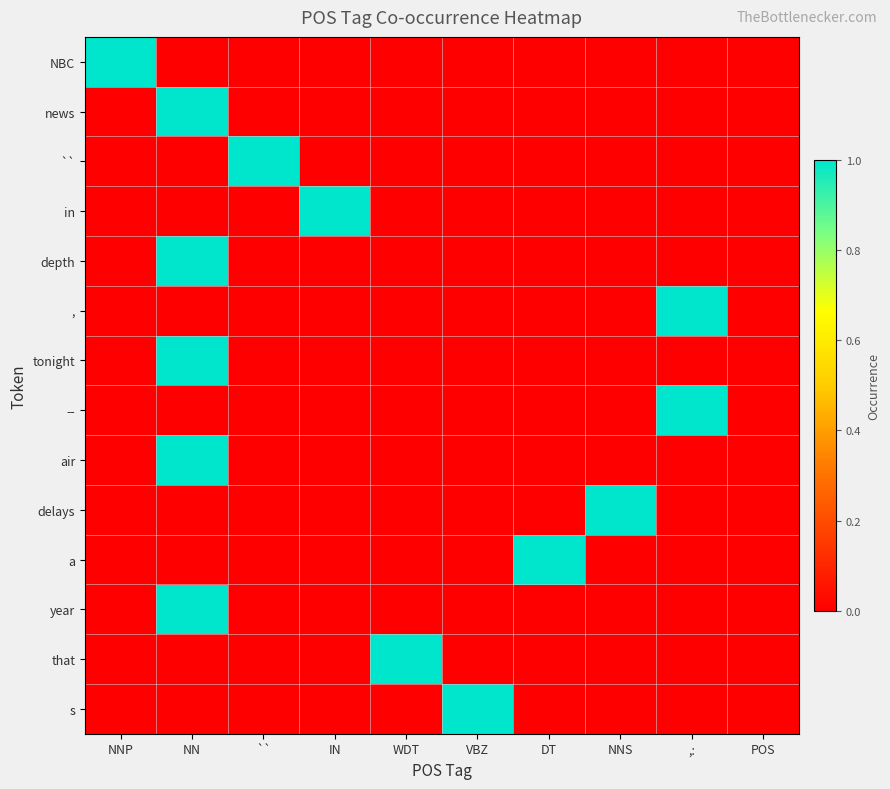

Rank the series at IN from lowest to highest value.

NBC, news, ``, depth, ,, tonight, --, air, delays, a, year, that, s, in